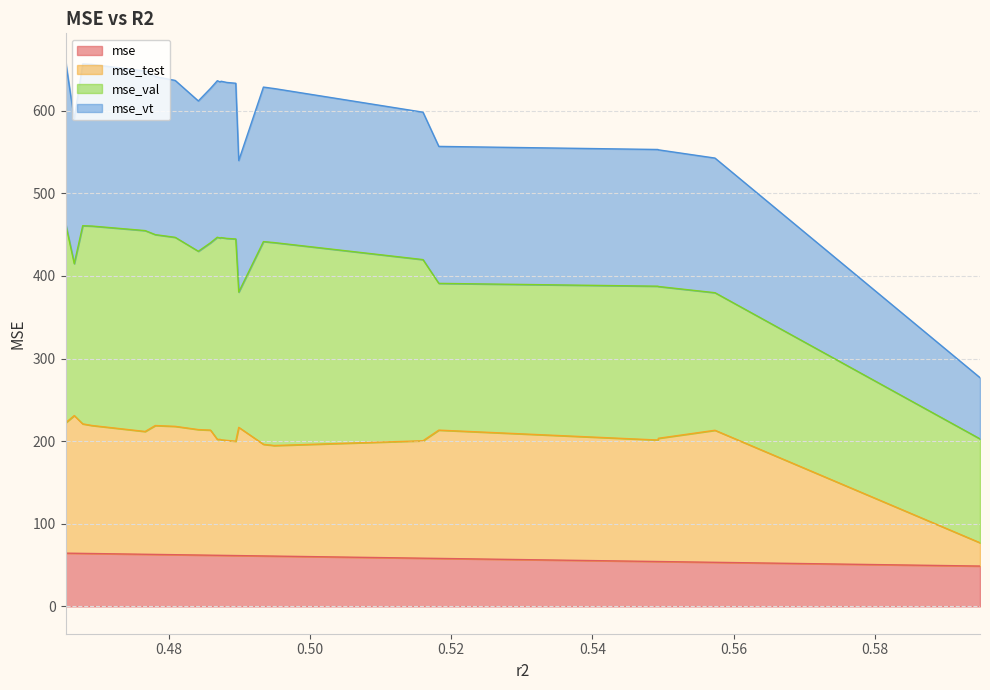

What position from the right is 0.4872777062341963?

15